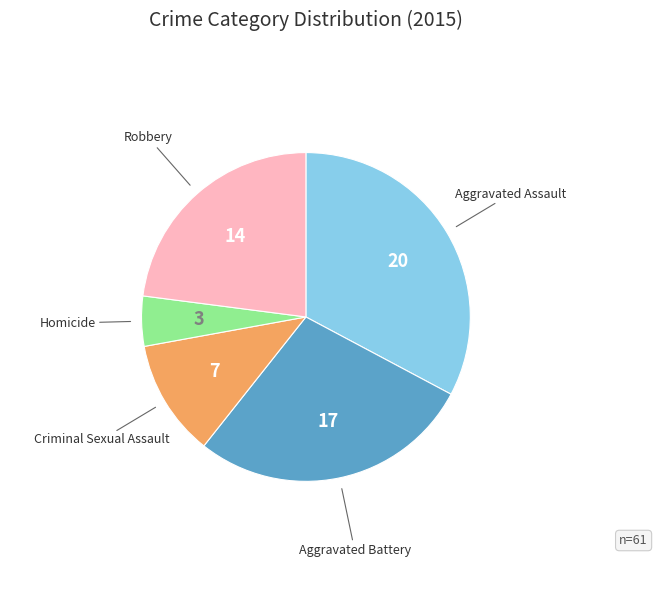

Is there any slice that represents more than half of the pie?

No